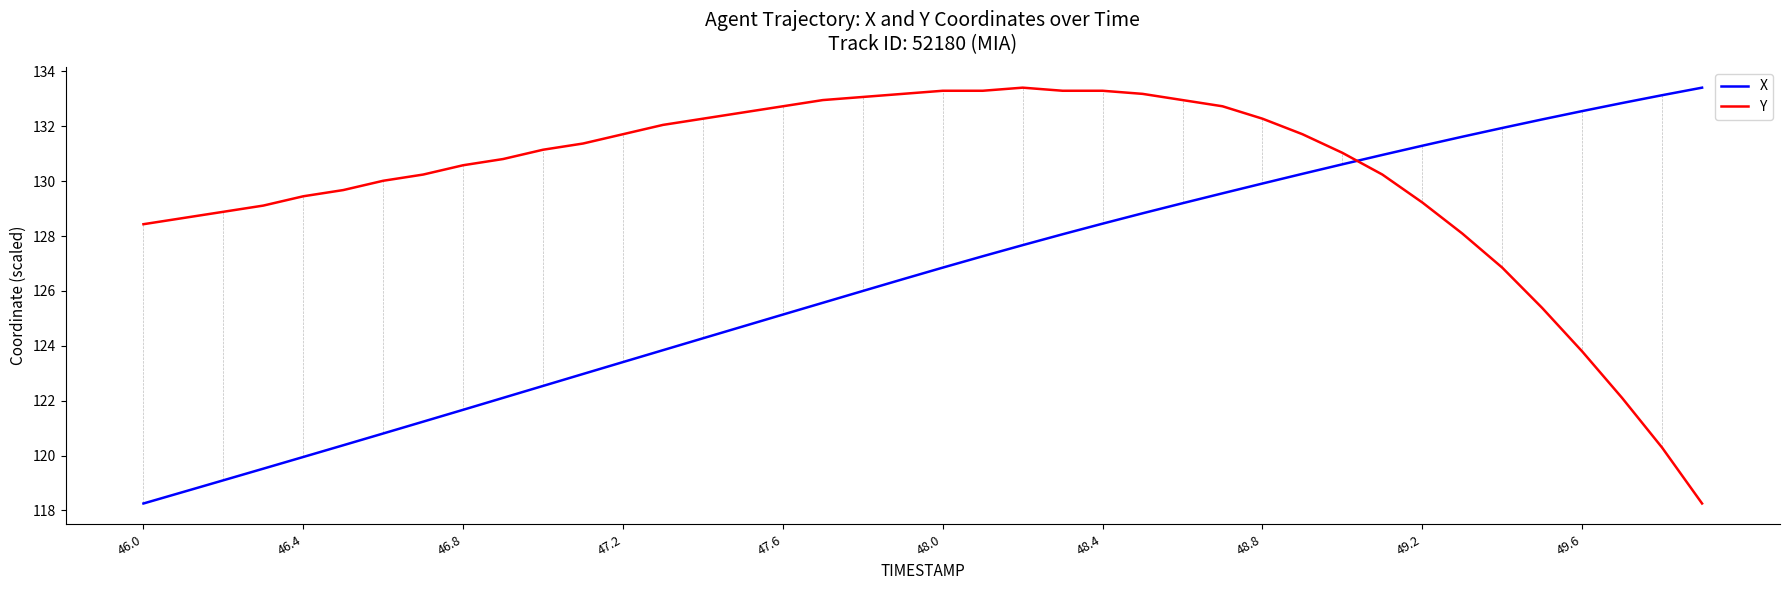

Which series has the largest total across all categories?

Y